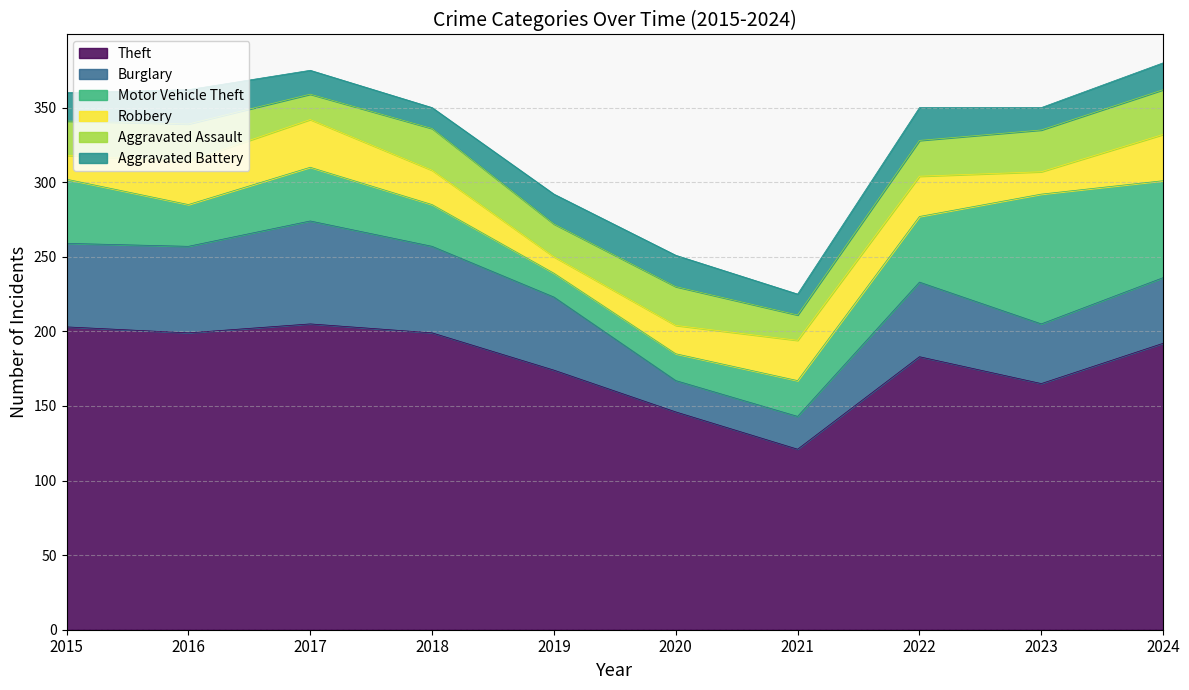

True or false: Aggravated Assault and Theft cross at least once.

False